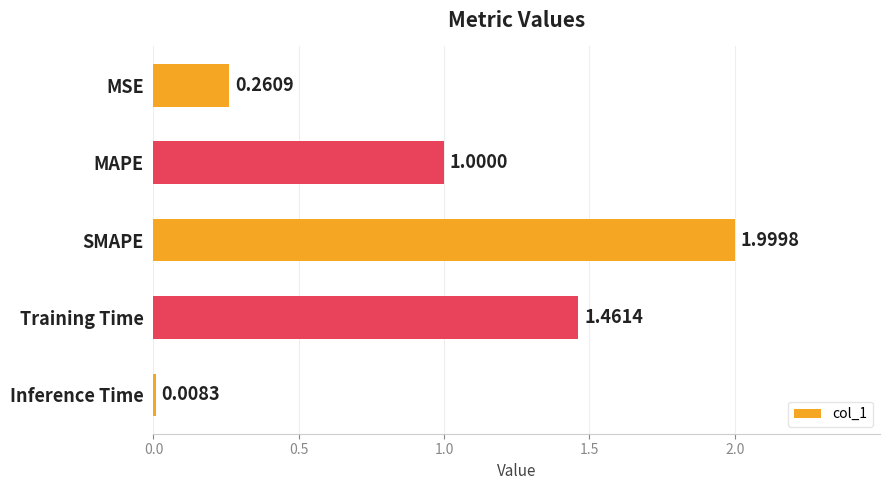

Which label corresponds to the smallest value in the chart?

Inference Time